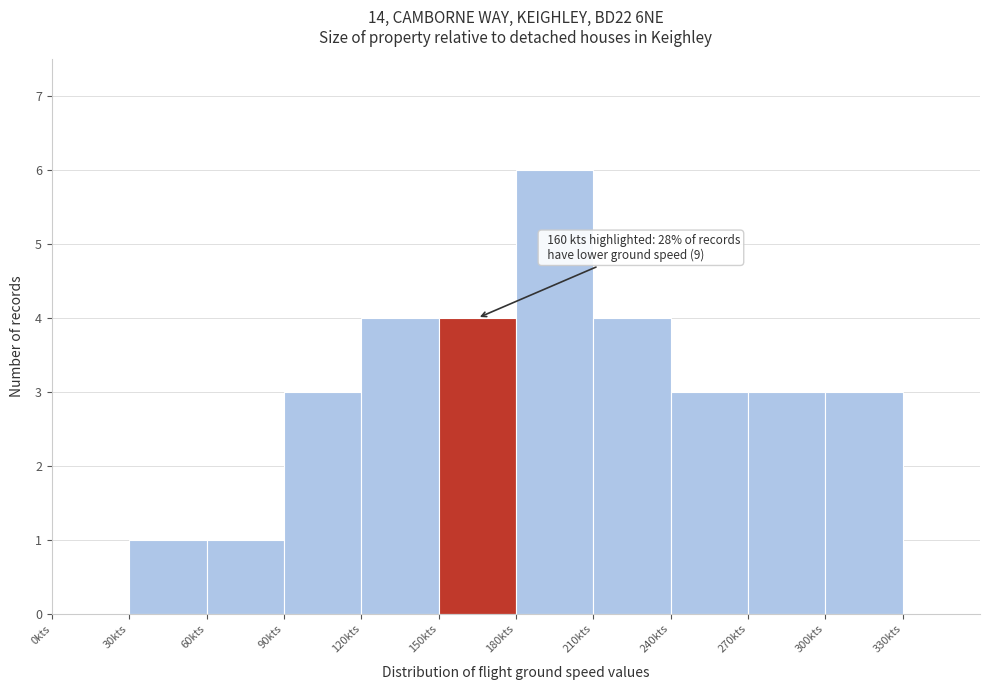

Which range on the x-axis has the tallest bar?

180 to 210